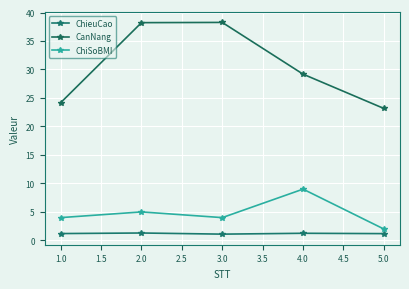

At which label does ChiSoBMI reach its minimum?

5.0